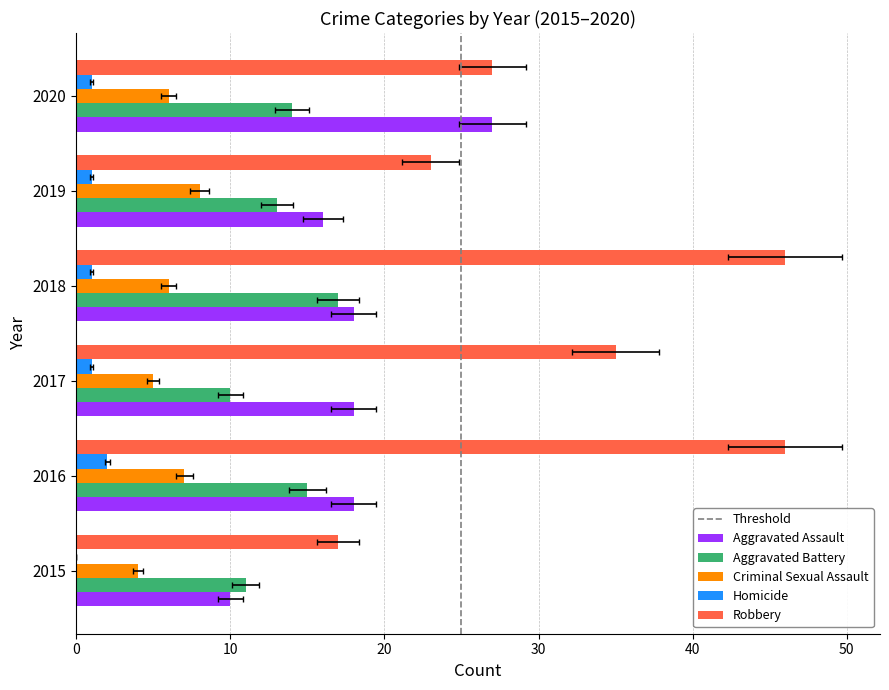

How many bars are there in total?

30